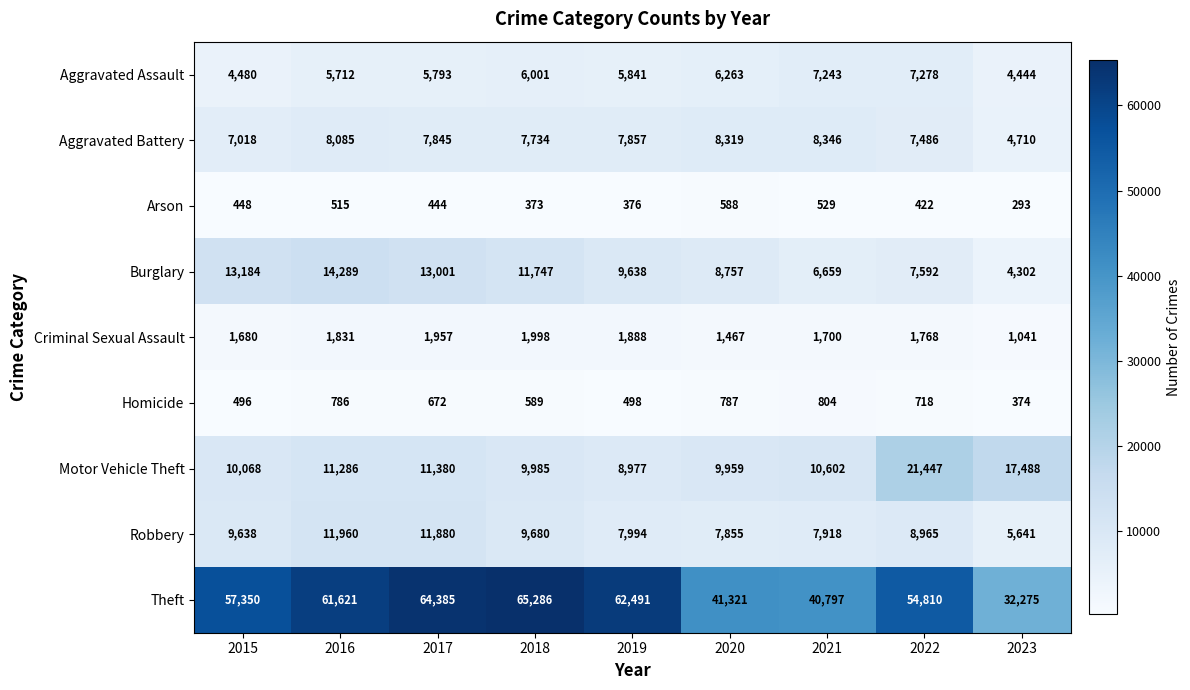

What is the smallest value displayed?

293